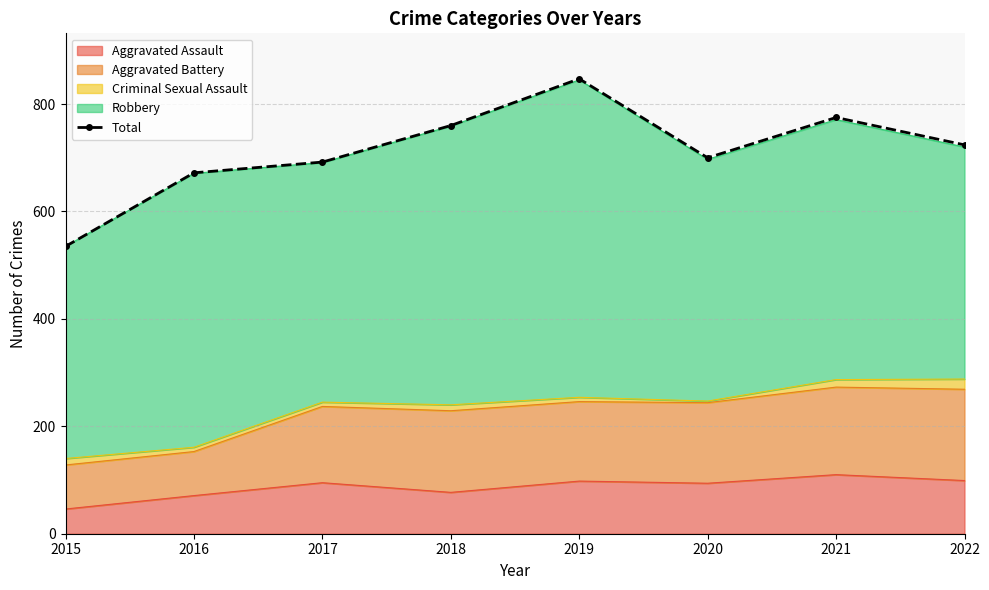

Reading right to left, what are all the values shown in this chart?

2022=724	2021=775	2020=700	2019=847	2018=760	2017=692	2016=672	2015=535